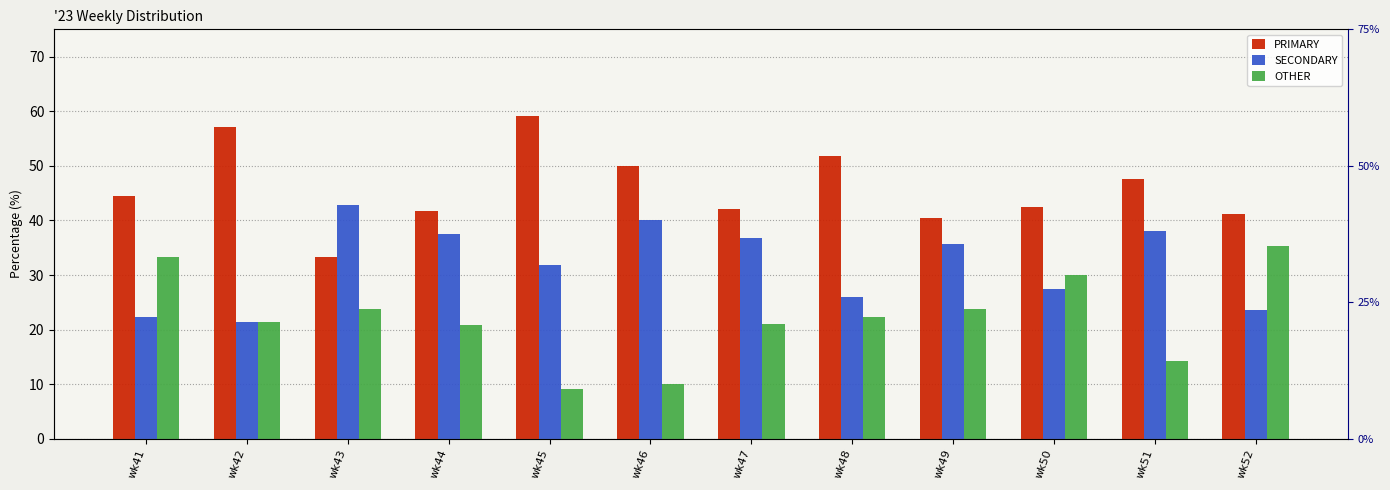

Is it true that OTHER equals 32.4 at wk49?

False